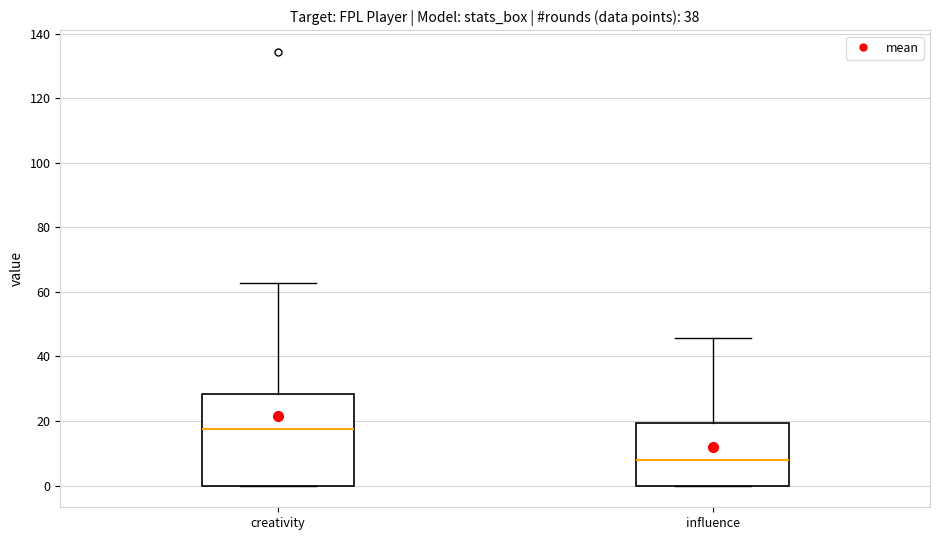

Which box is the tallest, from its lower edge to its upper edge?

creativity